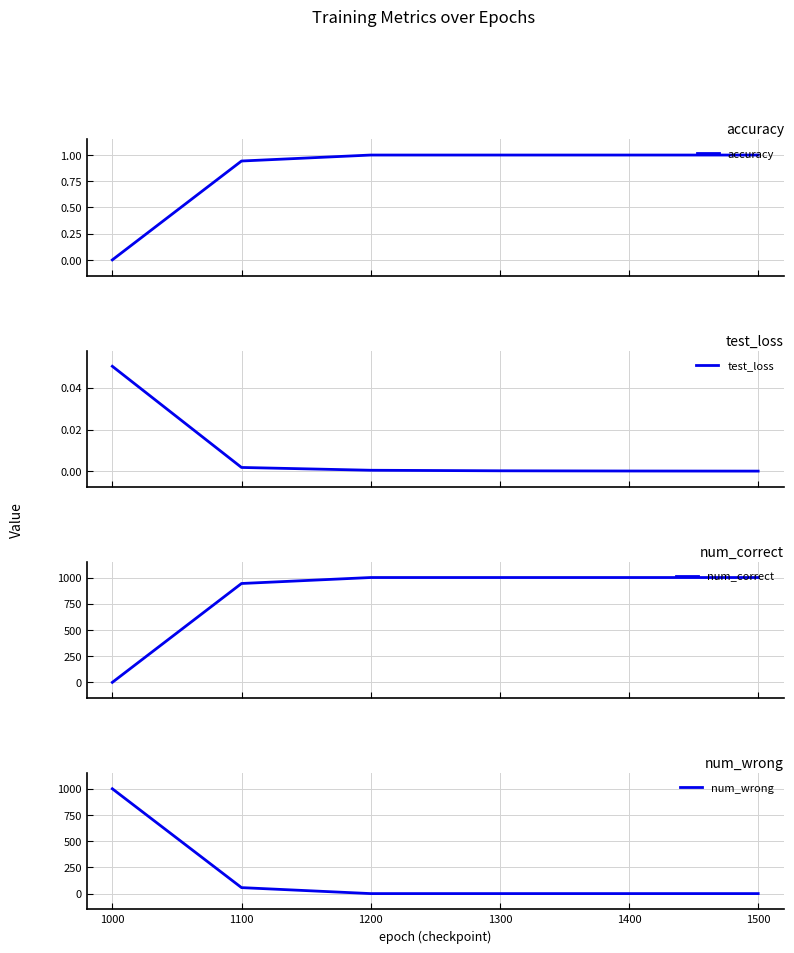

What is the highest value of the accuracy series?

1.0